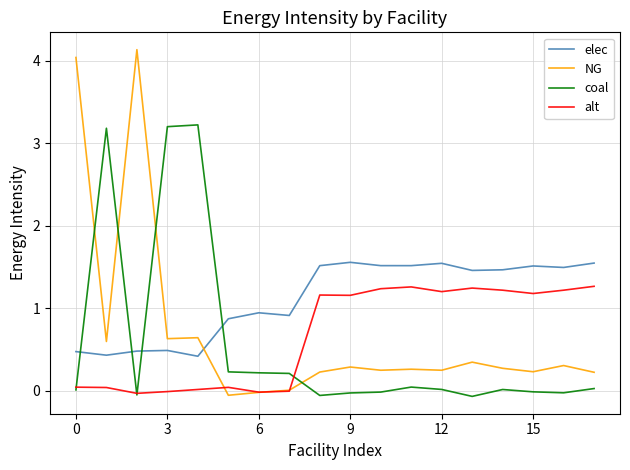

True or false: elec and alt cross at least once.

False